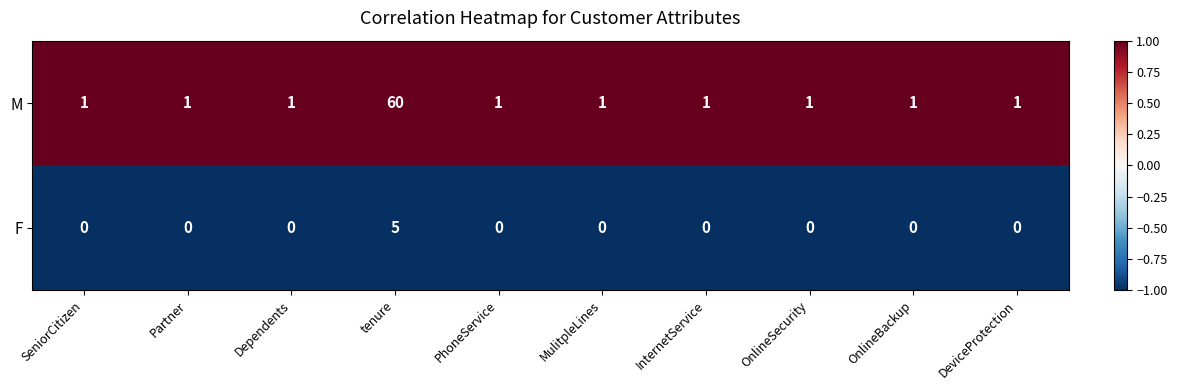

Which category has the highest value across all series?

tenure